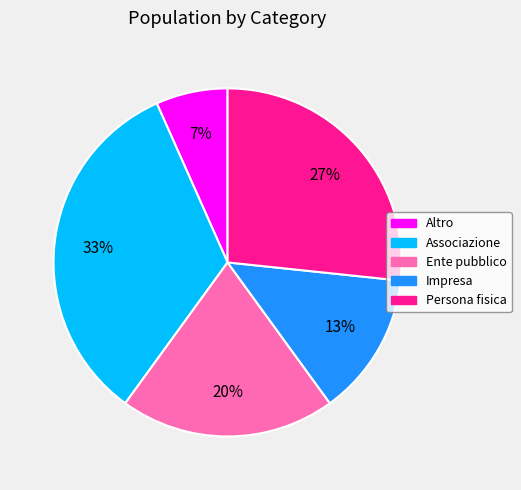

How many slices are in this pie chart?

5